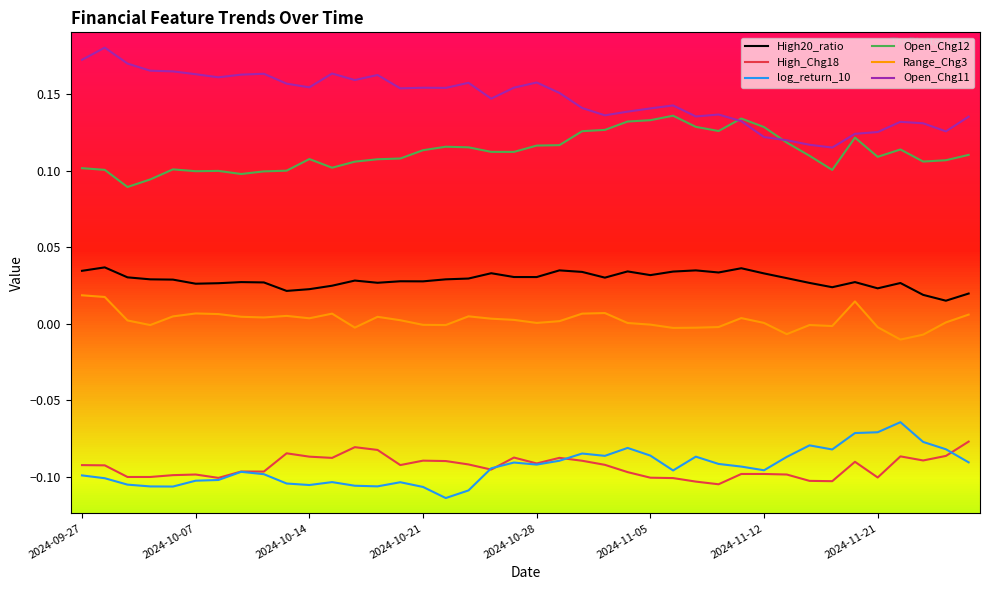

Does the chart display data point markers on the line(s)?

No